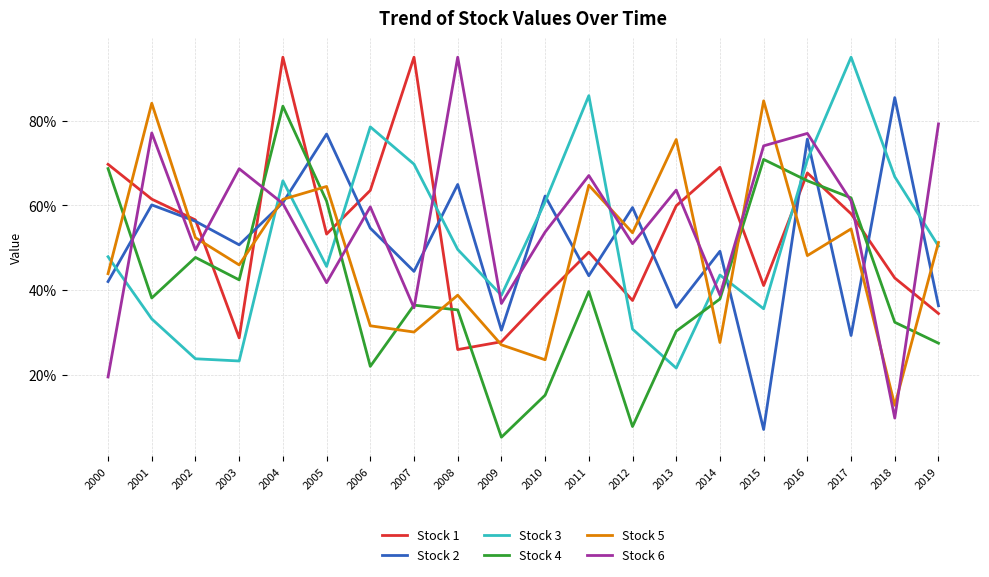

Which series has the largest total across all categories?

Stock 6